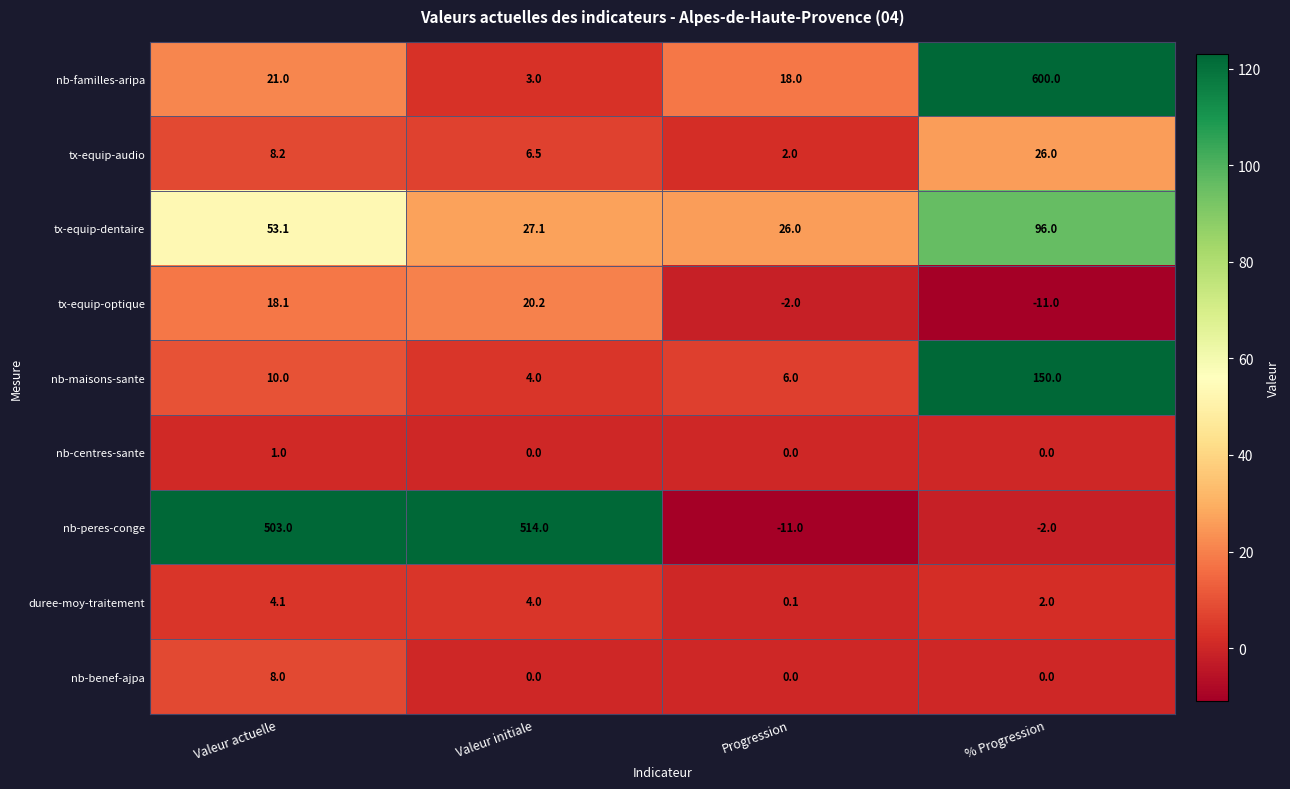

What is the approximate value of nb-peres-conge at Valeur actuelle?

503.0